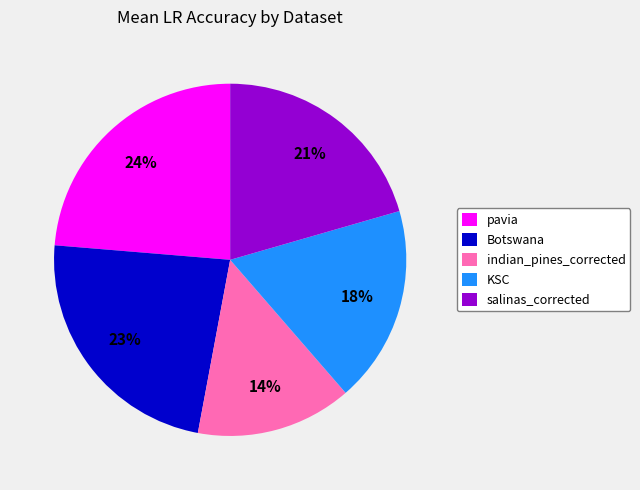

Which has a higher value, KSC or indian_pines_corrected?

KSC